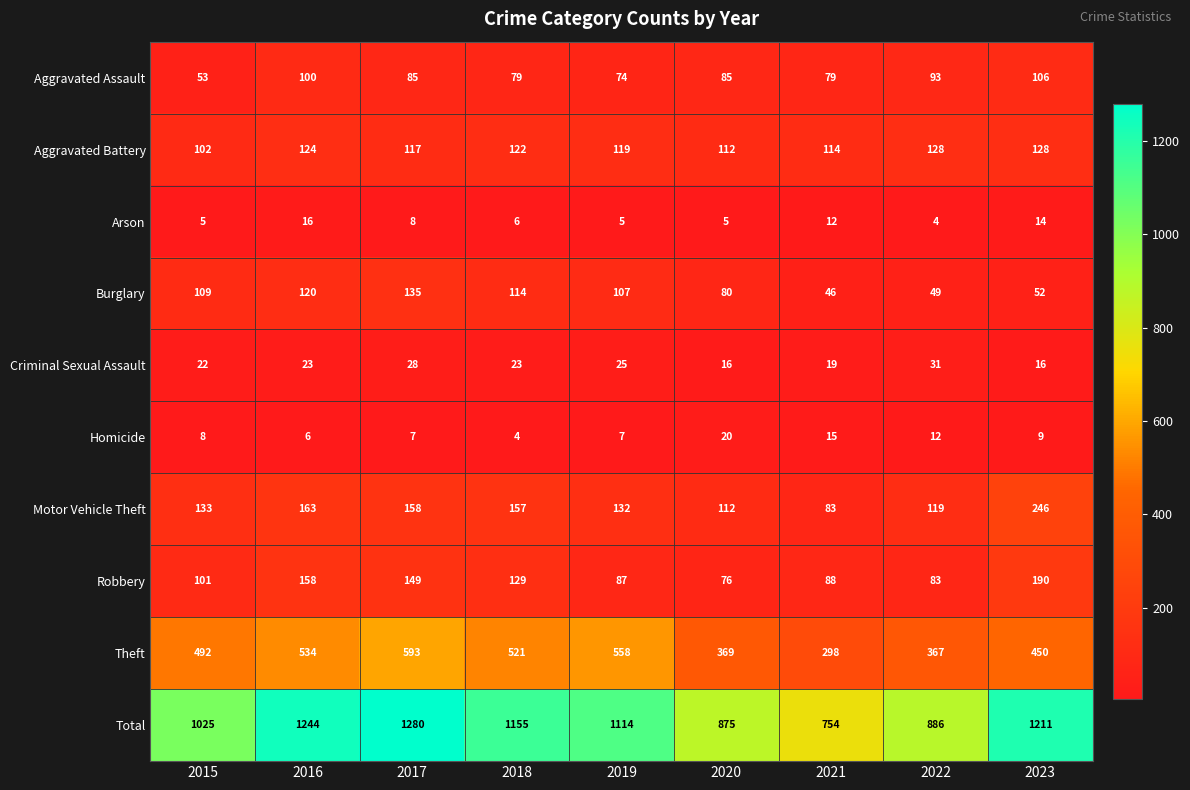

Is it true that Criminal Sexual Assault equals 19 at 2021?

True